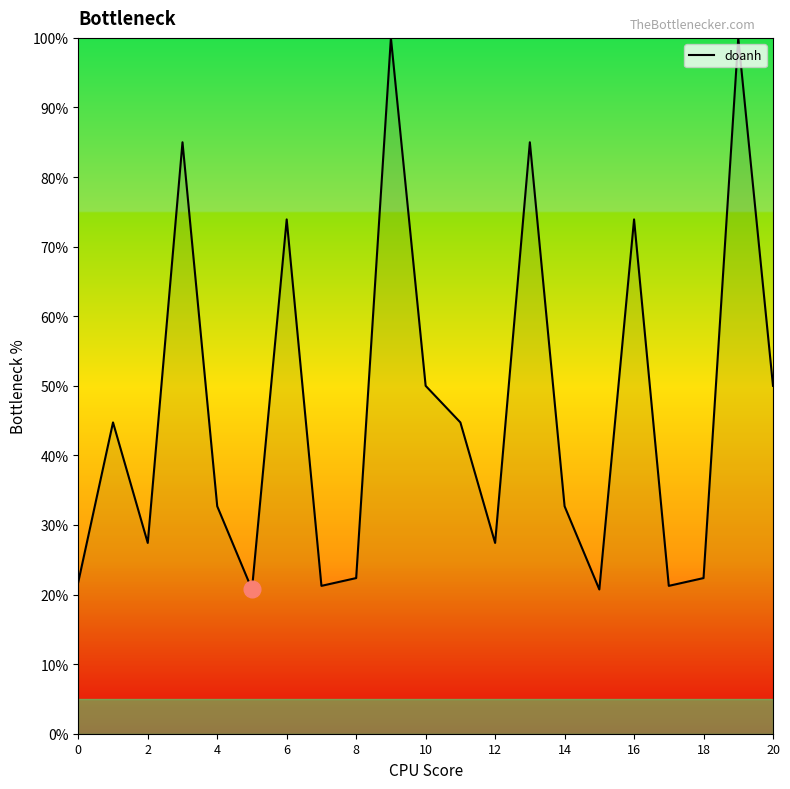

What is the difference between the maximum and minimum values?

79.3